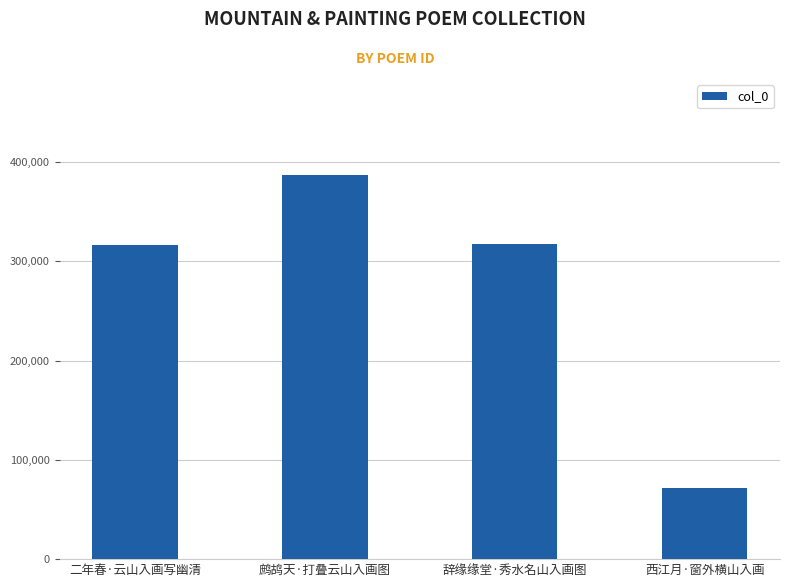

What position from the right is 辞缘缘堂·秀水名山入画图?

2